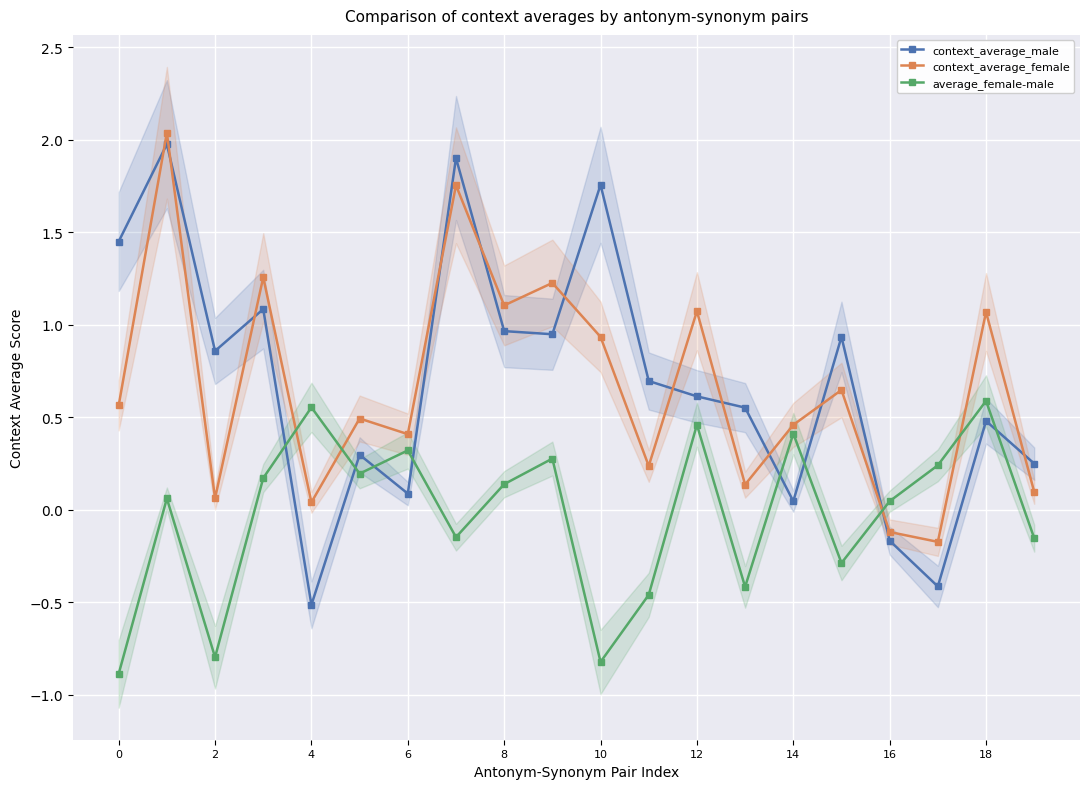

What are all the series names shown in the legend?

context_average_male, context_average_female, average_female-male